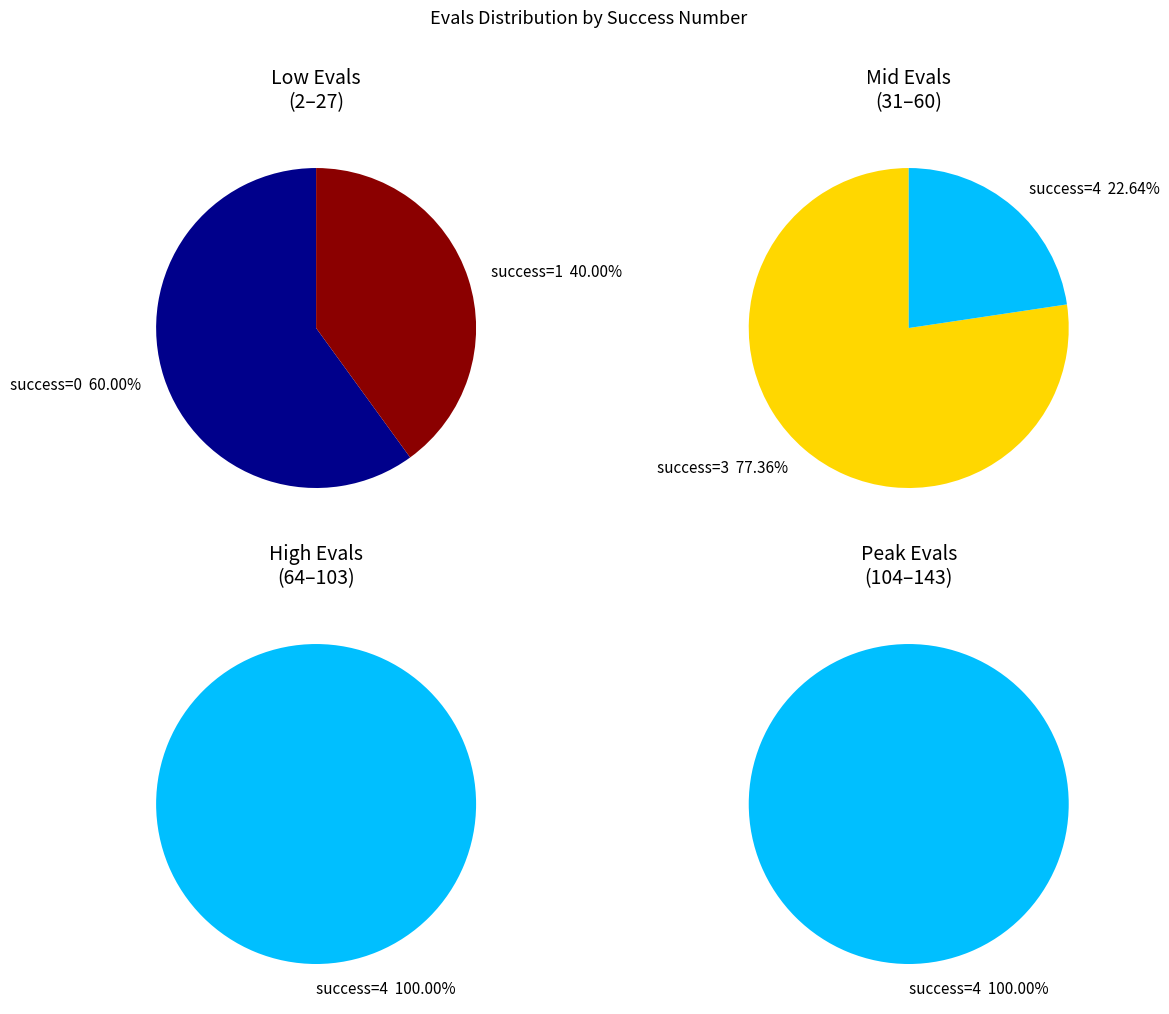

Does 3 account for over 50% of the chart?

No